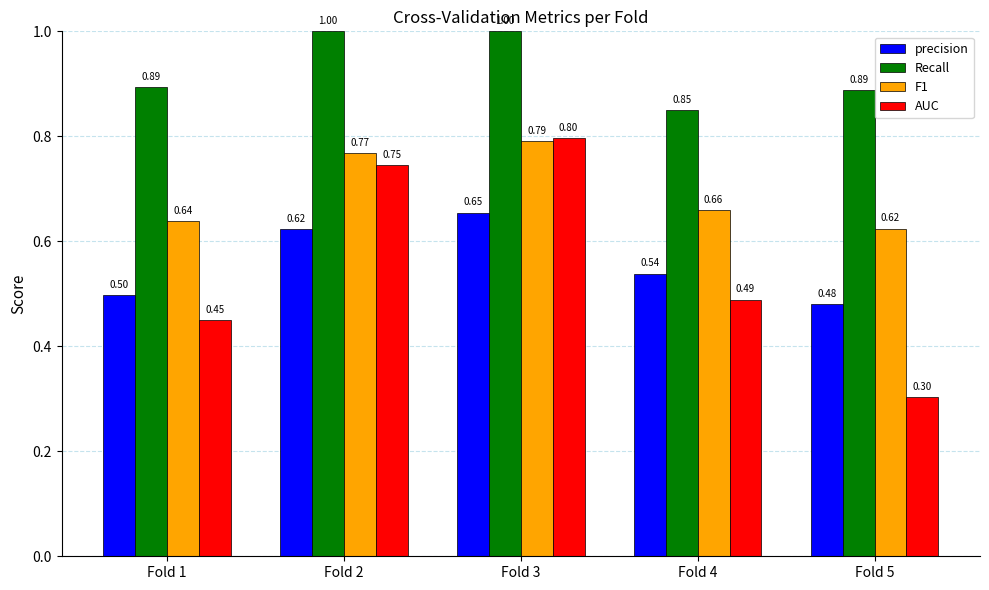

Which series changed the most between Fold 3 and Fold 4?

AUC